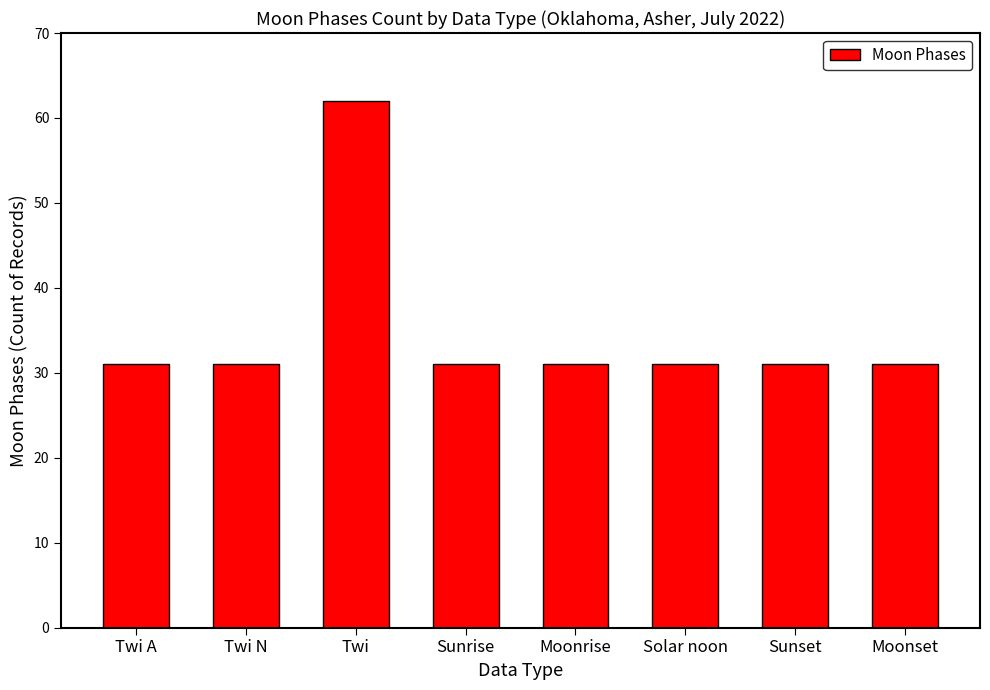

What is the label of the 3rd bar from the right?

Solar noon